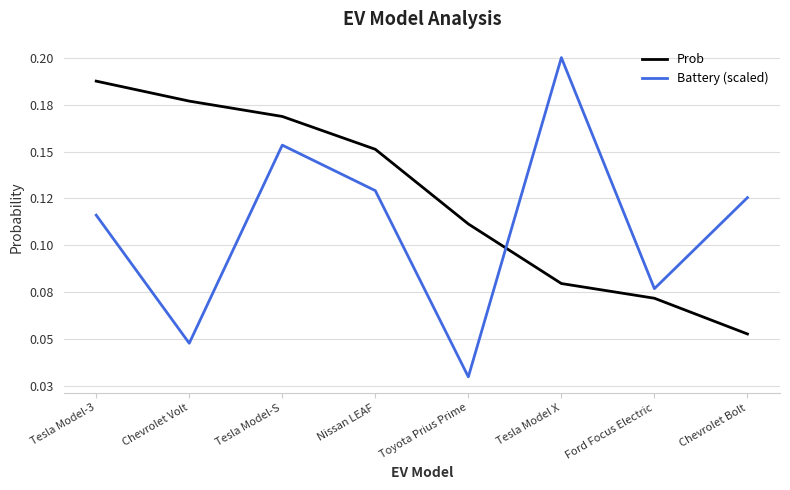

True or false: Battery (scaled) and Prob intersect in this chart.

True